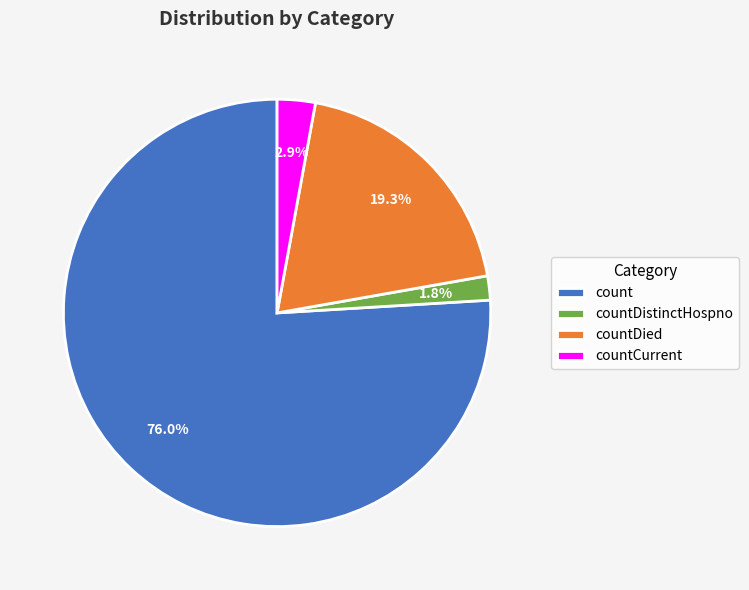

What portion of the pie excludes countDied?

80.7%